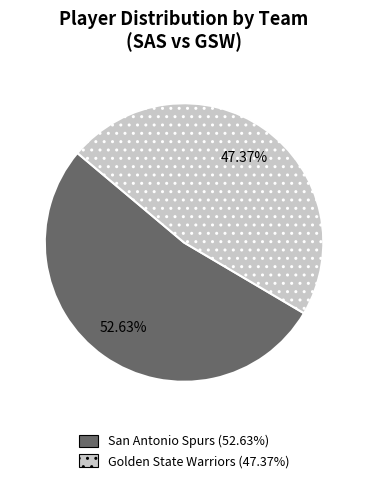

Is there a majority slice in this chart?

Yes